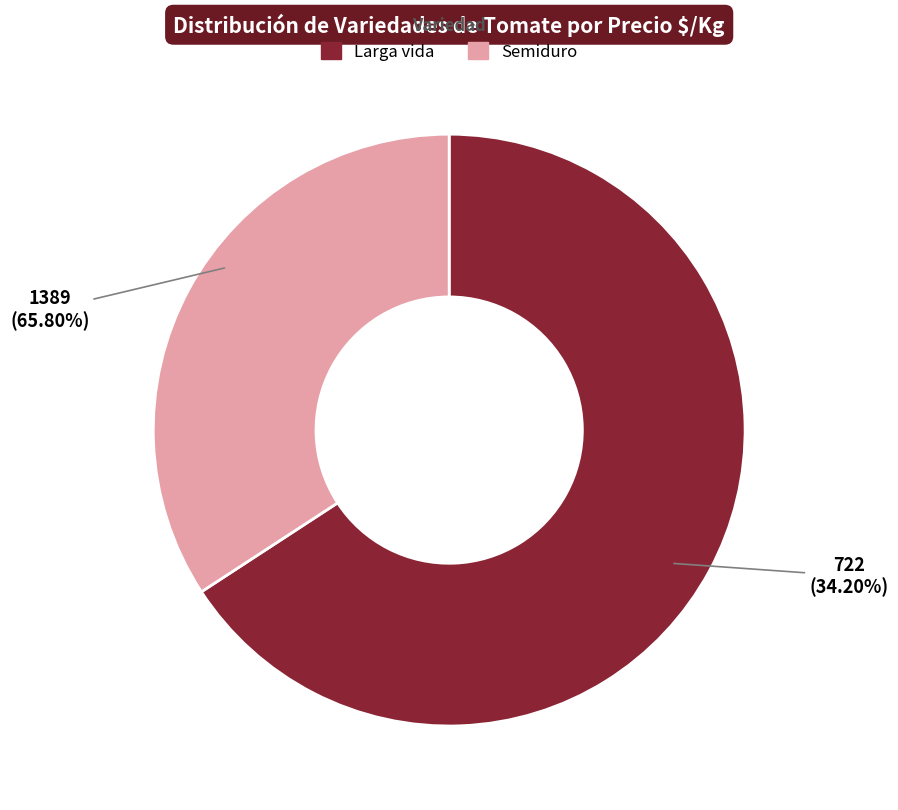

Which category has the biggest portion of the pie?

Larga vida